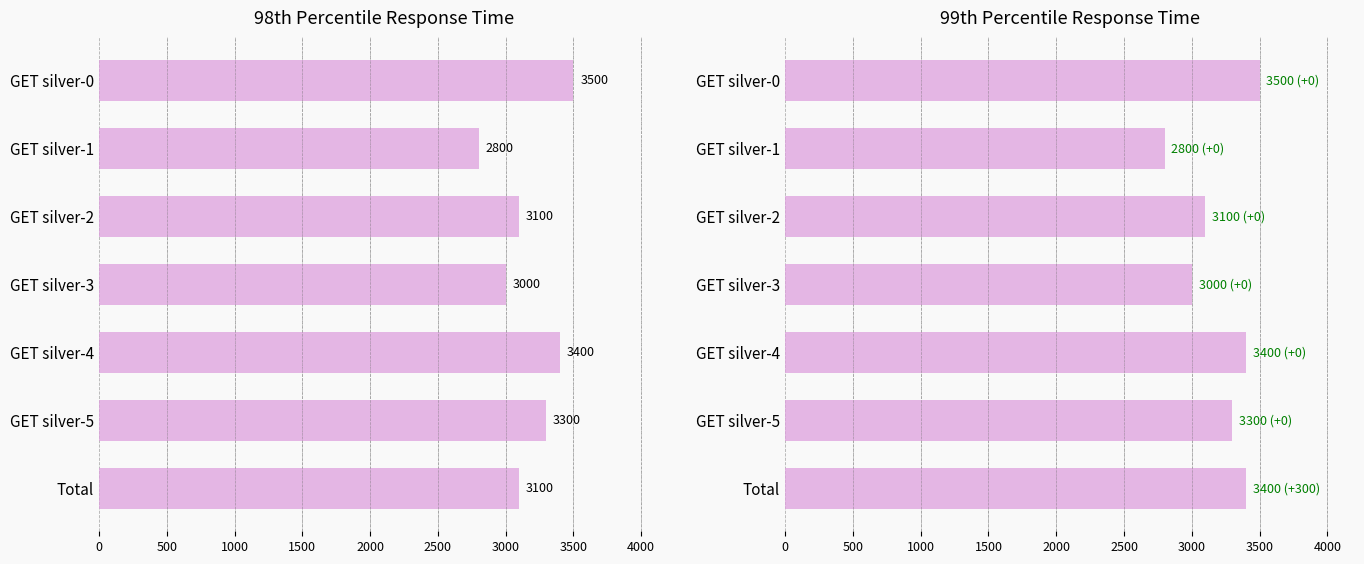

What is the value of the 98% bar at the 5th from the left?

3400